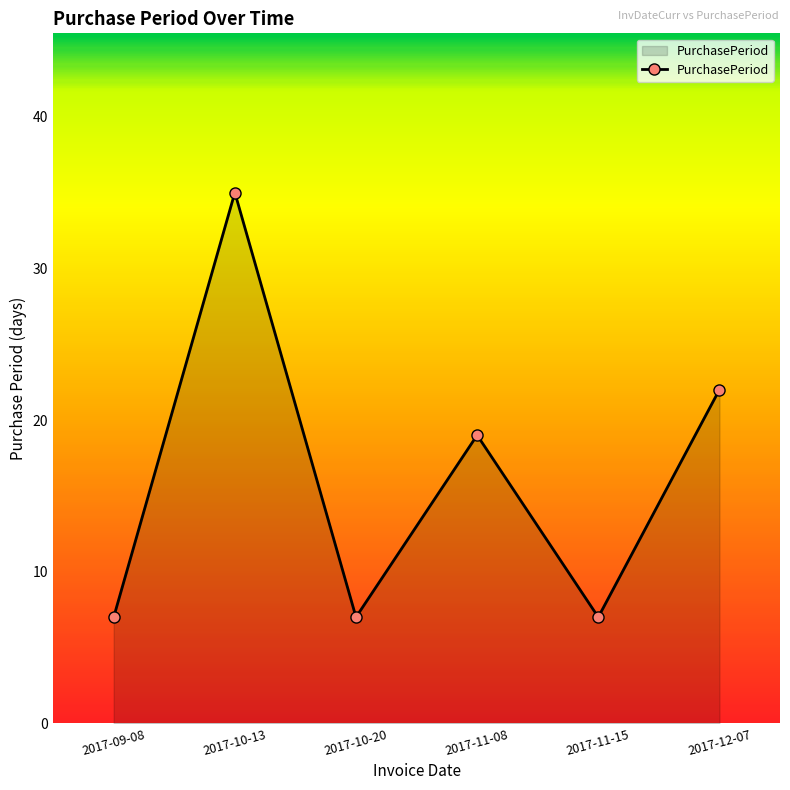

Where does the data first go above 19?

2017-10-13